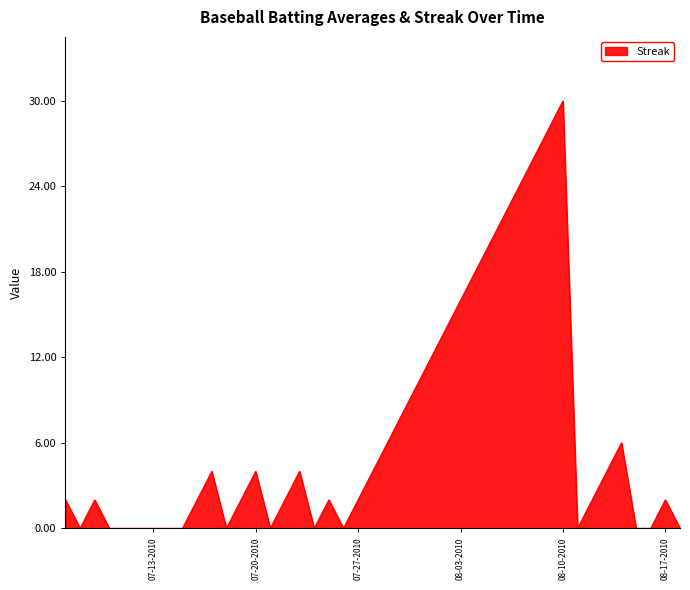

What is the maximum value shown in the chart?

30